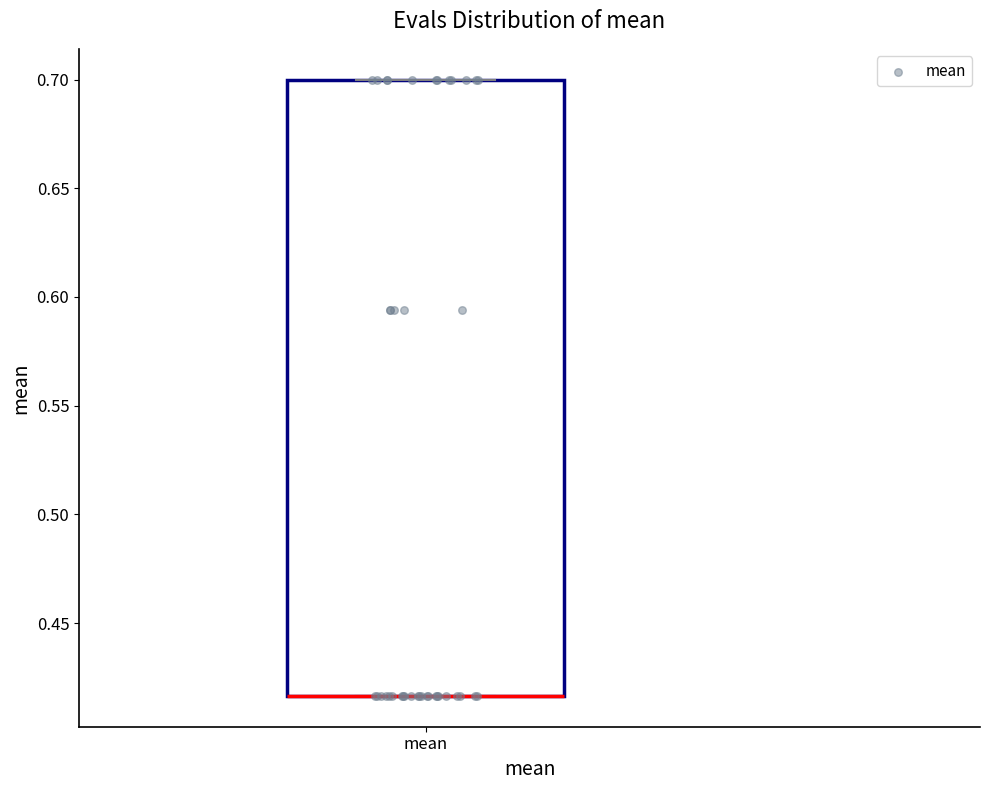

Read this box plot against the y-axis: the position of the median line, the range covered by the box, and the ends of both whiskers. The values are not printed on the chart, so give them approximately, as read against the axis.

median 0.415 (drawn on the box's lower edge), box 0.415 to 0.700, whiskers 0.415 to 0.700